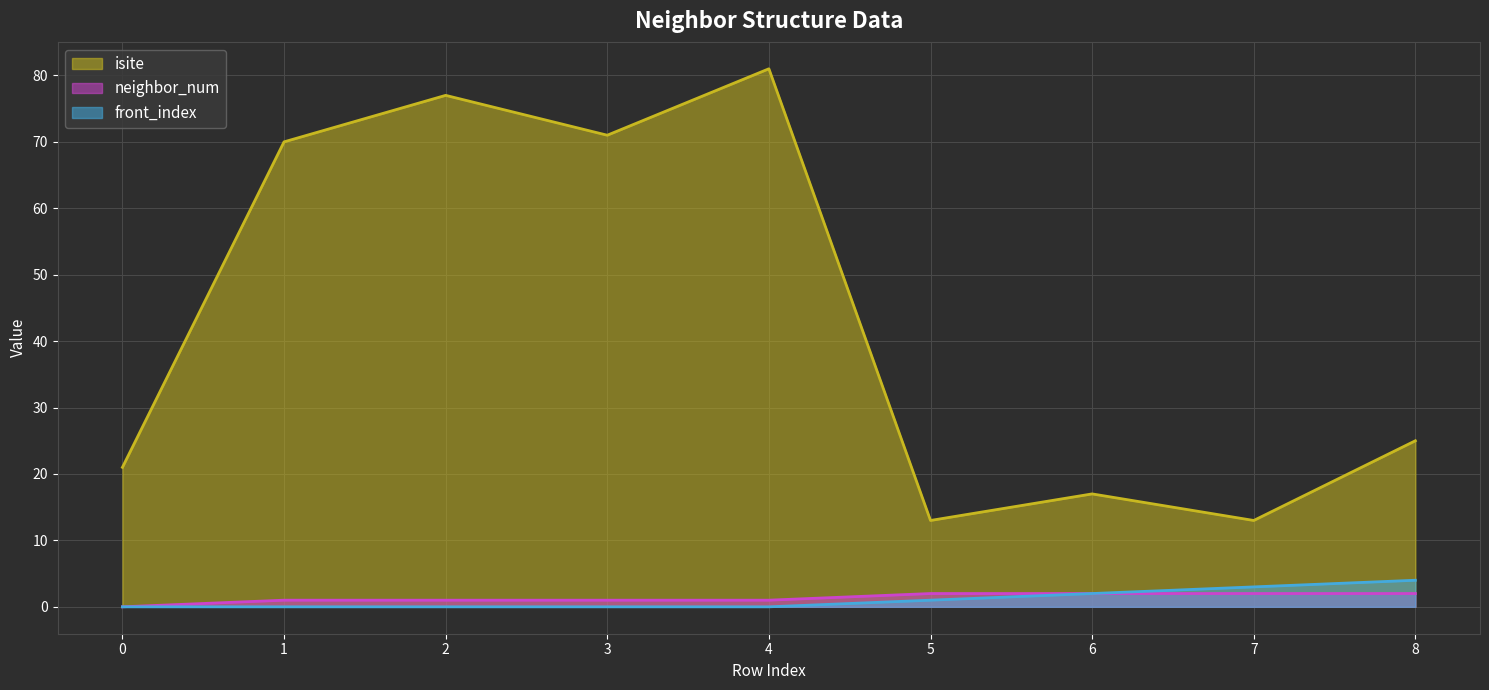

Reading left to right, extract all data points from this chart.

isite: 21	70	77	71	81	13	17	13	25
neighbor_num: 0	1	1	1	1	2	2	2	2
front_index: 0	0	0	0	0	1	2	3	4